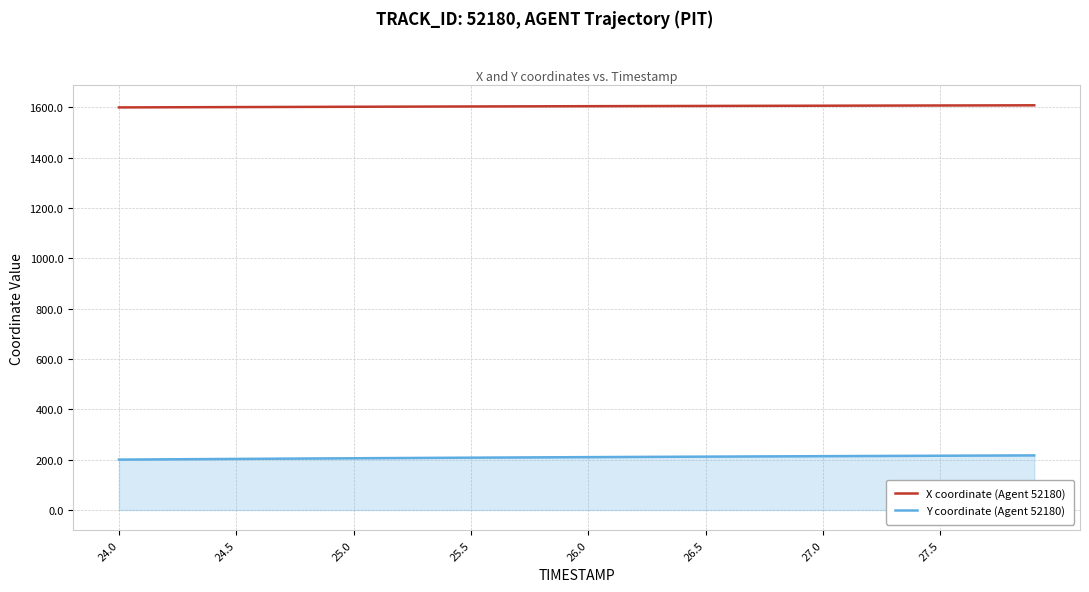

Rank the series by their average value, from highest to lowest.

X coordinate (Agent 52180), Y coordinate (Agent 52180)